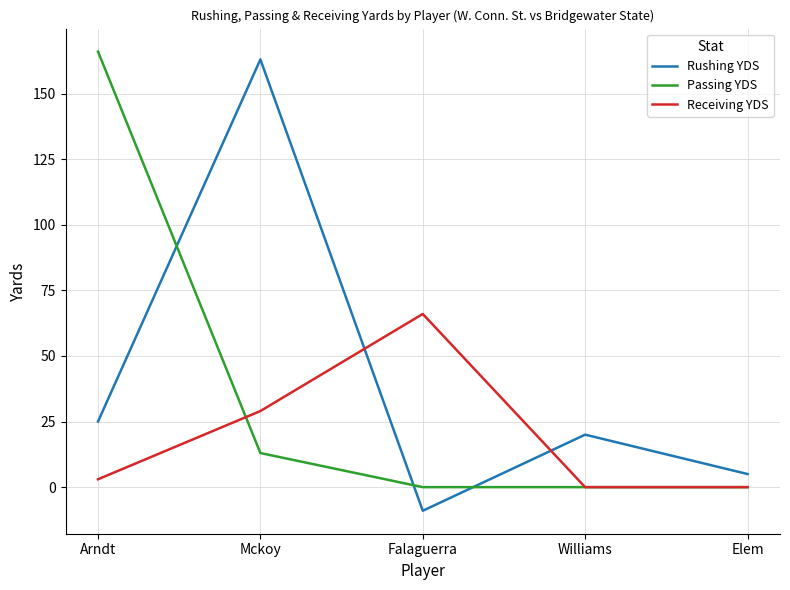

At Mckoy, list the series in order from largest to smallest.

Rushing YDS, Receiving YDS, Passing YDS